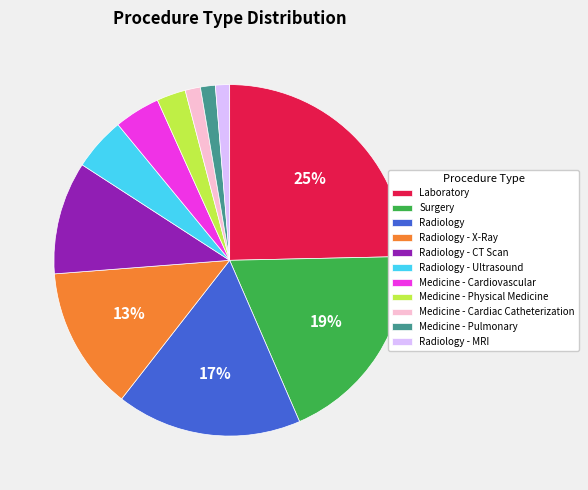

How many segments does this pie chart have?

11